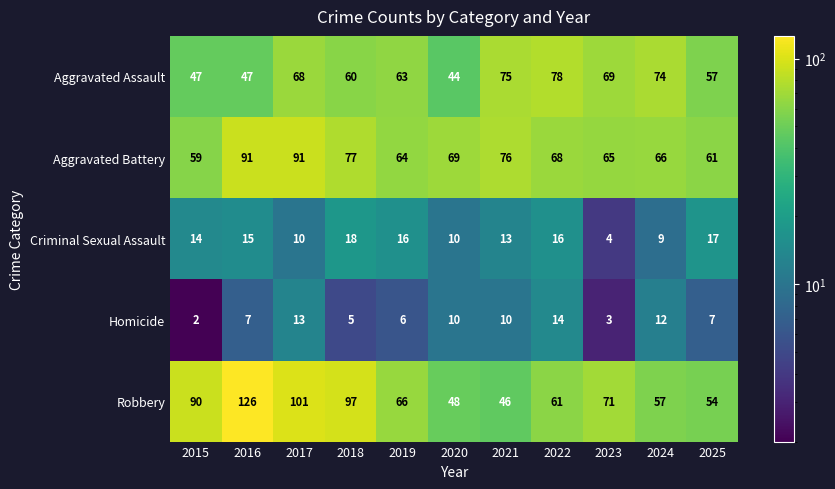

How many series are shown in this chart?

5